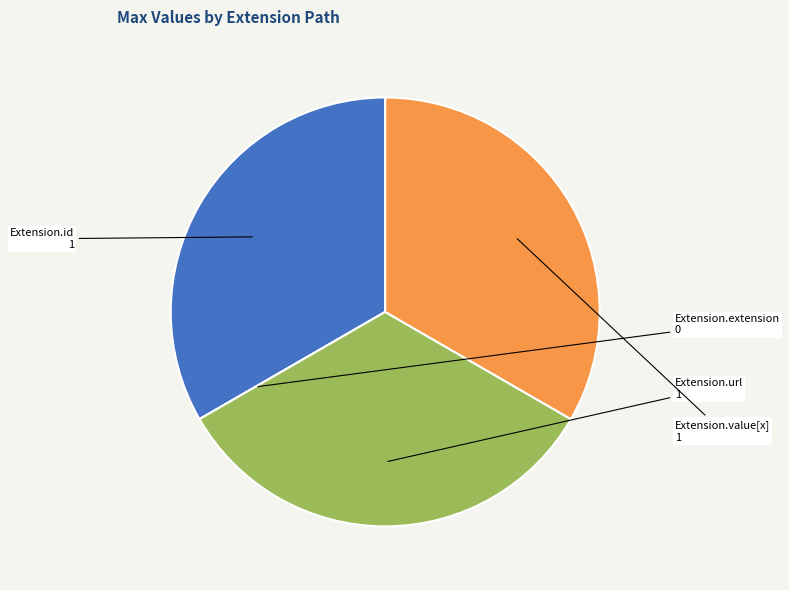

Is there a majority slice in this chart?

No